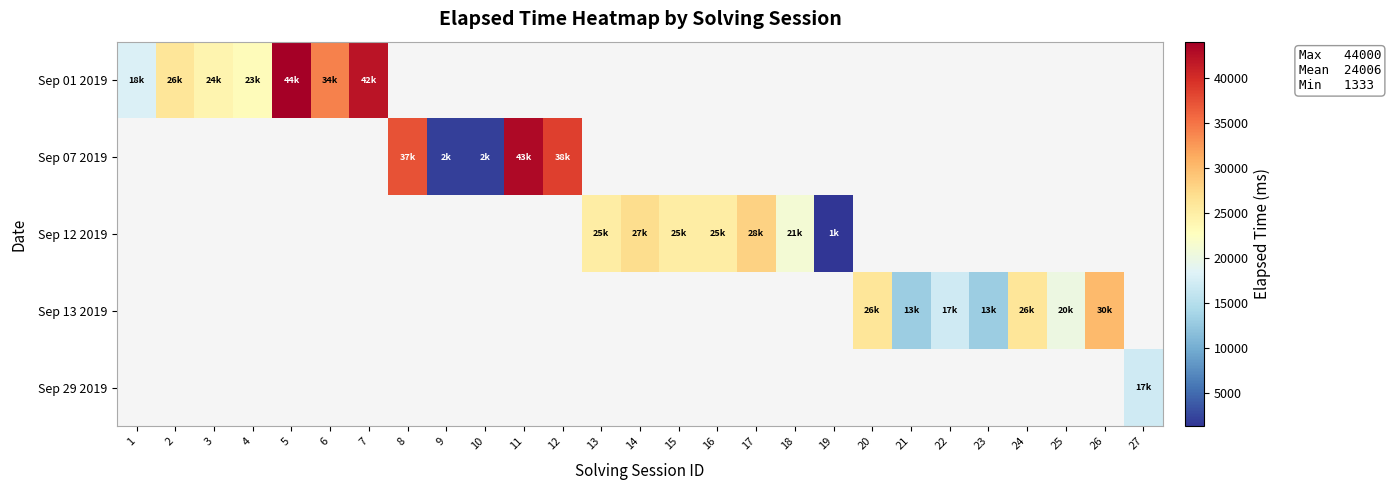

What is the approximate value of Sep 13 2019 at 25?

20000.0